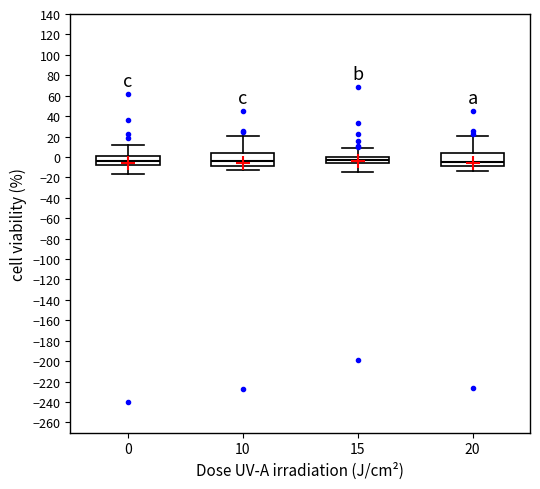

Reading left to right, transcribe this box plot: for each box, give where its median line is, the range the box spans, and where its two whiskers end, as read against the y-axis. The values are not printed on the chart, so give them approximately, as read against the axis.

0: median -4, box -8 to 0, whiskers -16 to 12
10: median -4, box -10 to 4, whiskers -14 to 20
15: median -4, box -6 to 0, whiskers -14 to 10
20: median -4, box -10 to 4, whiskers -14 to 20